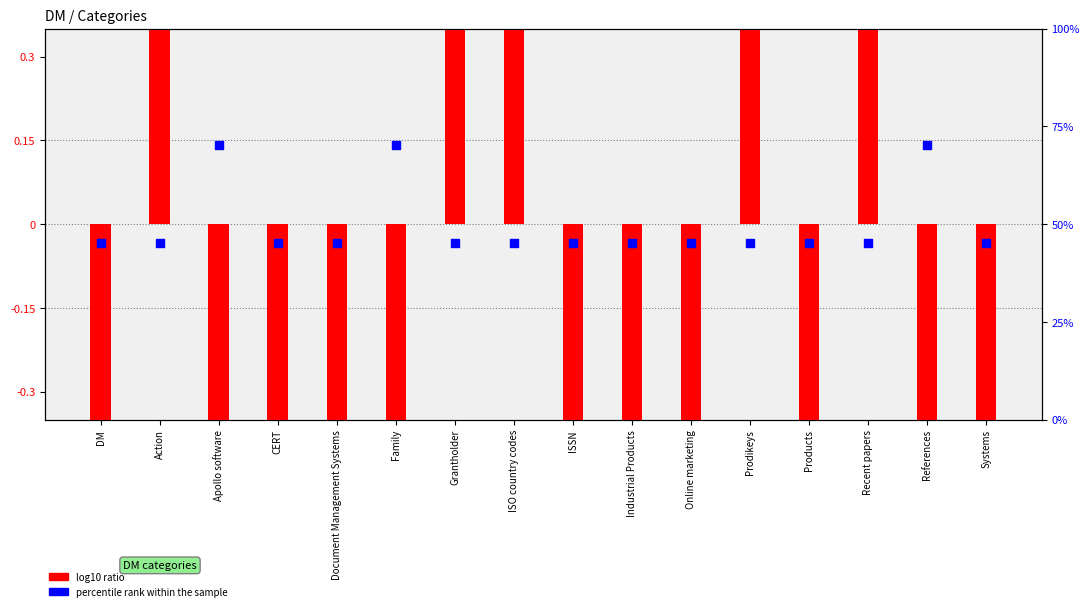

Which series has the widest spread of Y values?

percentile rank within the sample